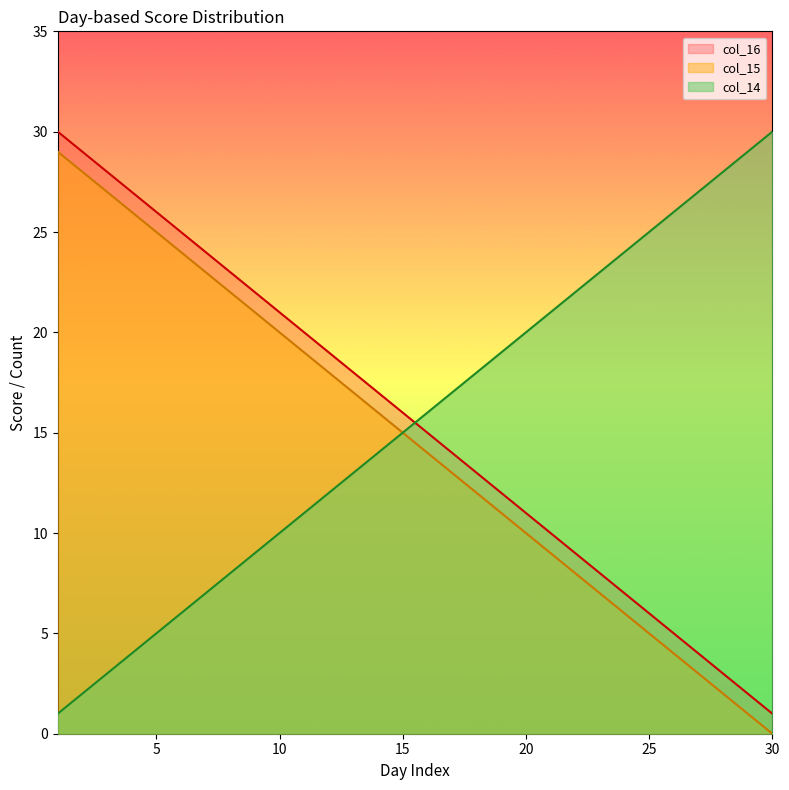

What is the average value of the col_16 series?

16